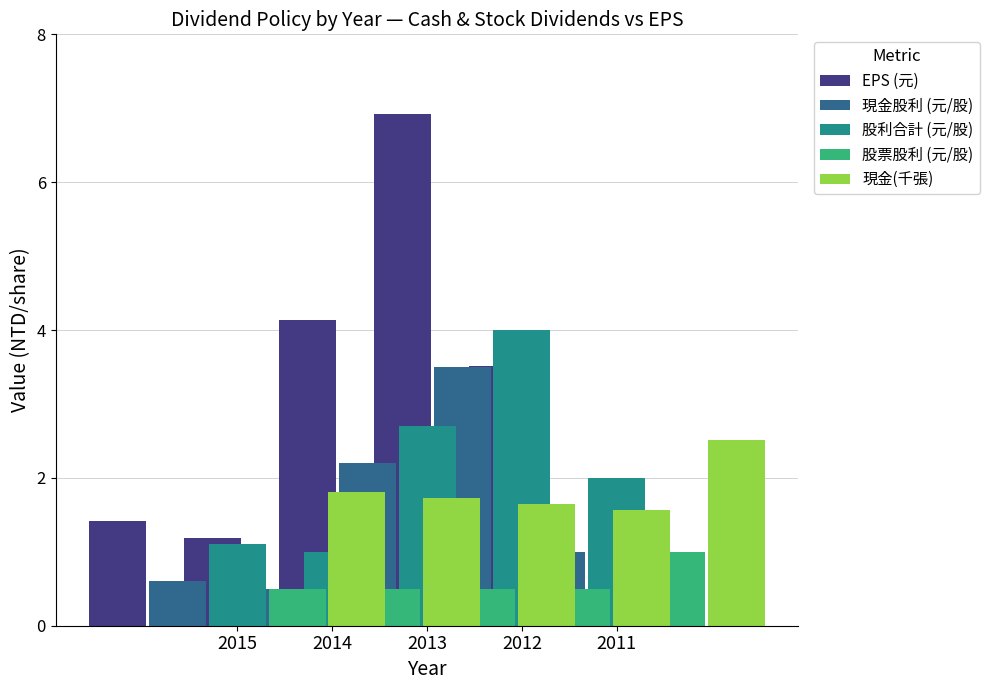

What is the difference between the highest and lowest values at 2011?

2.5